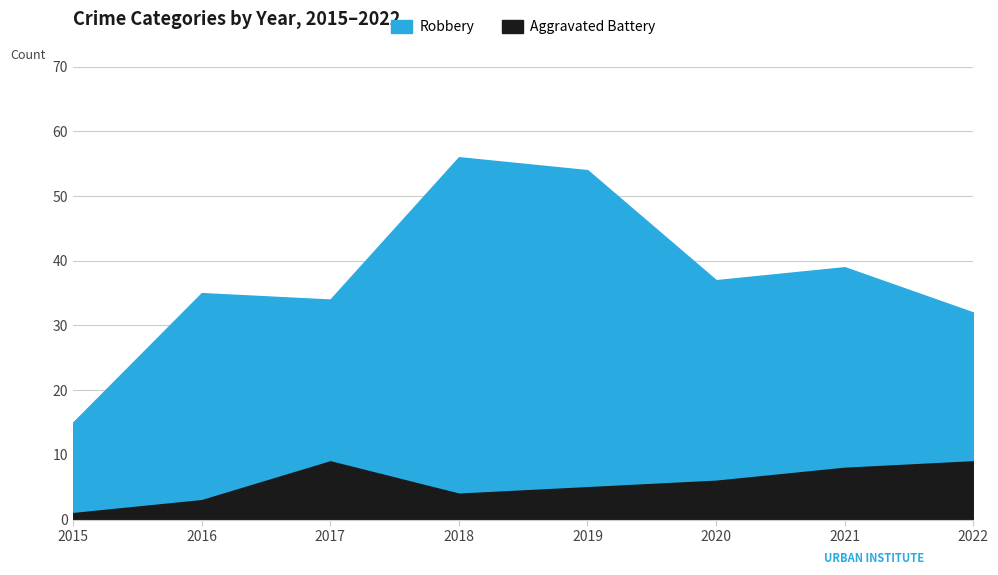

Reading left to right, what are all the values shown in this chart?

Robbery: 2015=15	2016=35	2017=34	2018=56	2019=54	2020=37	2021=39	2022=32
Aggravated Battery: 2015=1	2016=3	2017=9	2018=4	2019=5	2020=6	2021=8	2022=9